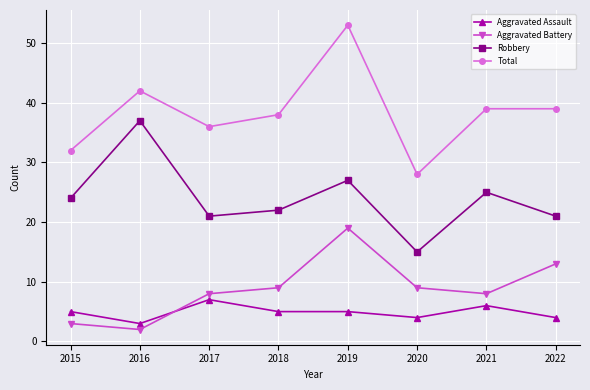

What are all the series names shown in the legend?

Aggravated Assault, Aggravated Battery, Robbery, Total